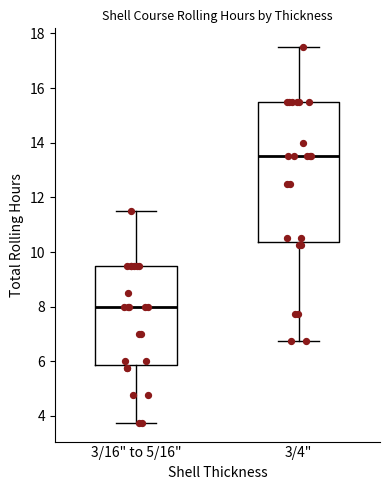

Reading left to right, read every box against the y-axis: the position of its median line, the range the box covers, and the ends of its whiskers. The values are not printed on the chart, so give them approximately, as read against the axis.

3/16" to 5/16": median 8.0, box 5.8 to 9.6, whiskers 3.8 to 11.6
3/4": median 13.6, box 10.4 to 15.6, whiskers 6.8 to 17.6